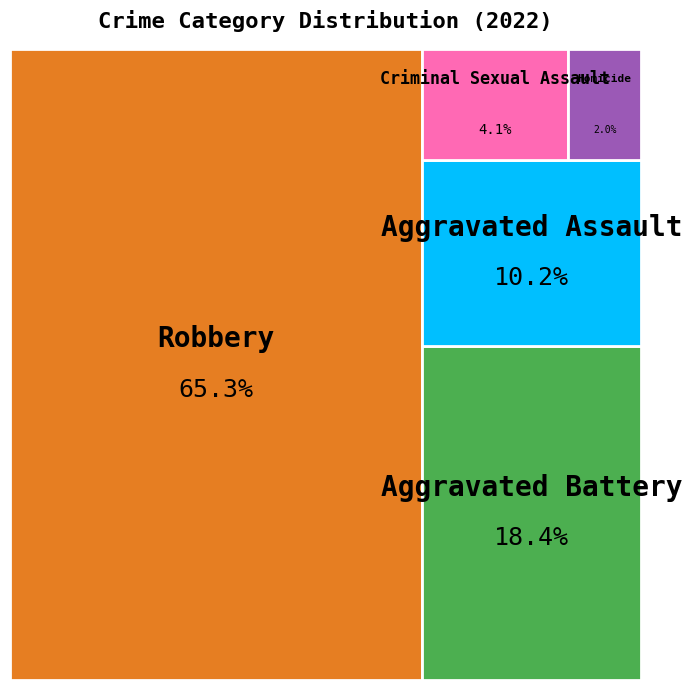

To the nearest percent, what is the difference between the 1.0 and 0.0 slice percentages?

12%